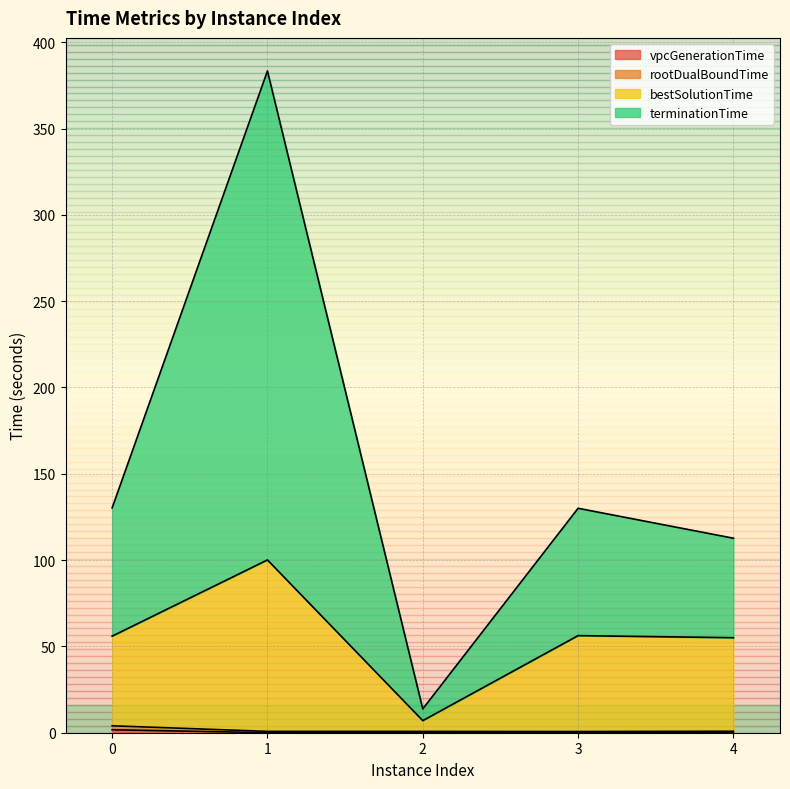

What is the lowest value of the rootDualBoundTime series?

0.7